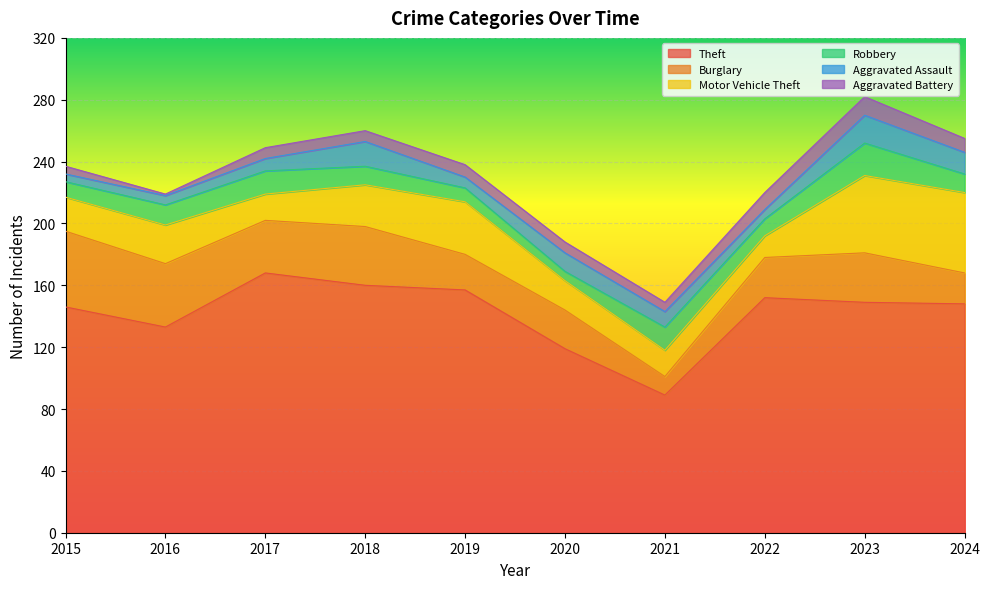

Does the chart display data point markers on the line(s)?

No